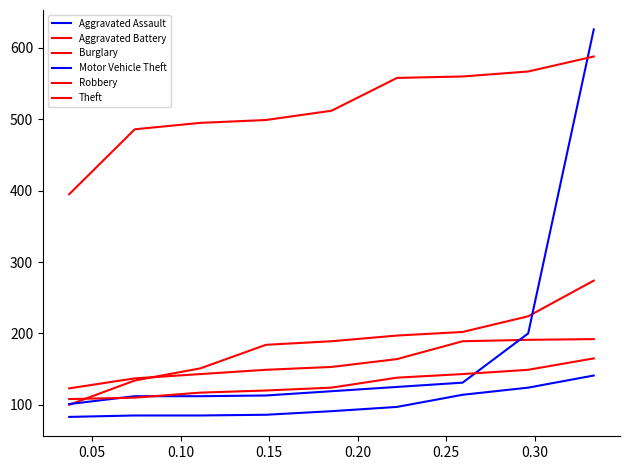

True or false: Robbery and Theft cross at least once.

False